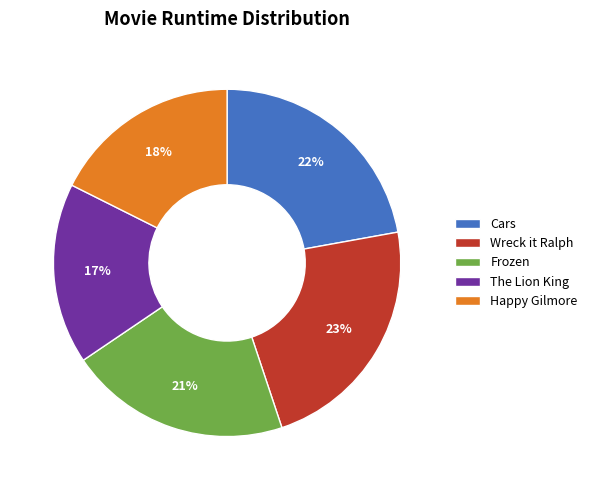

How many slices are in this pie chart?

5